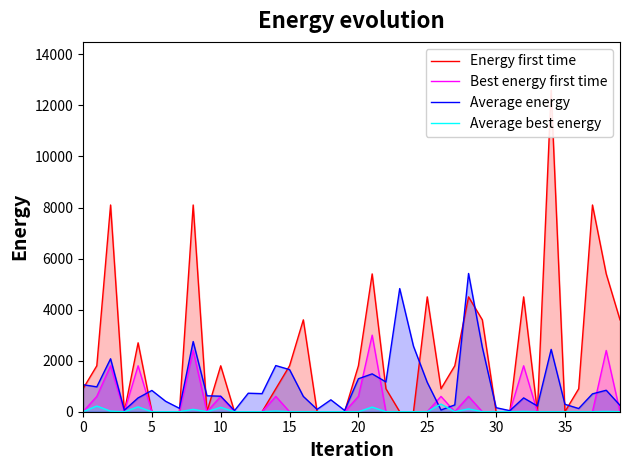

Reading left to right, extract all data points from this chart.

Energy first time: 900.0	1800.0	8100.0	0.0	2700.0	0.0	0.0	0.0	8100.0	0.0	1800.0	0.0	0.0	0.0	900.0	1800.0	3600.0	0.0	0.0	0.0	1800.0	5400.0	900.0	0.0	0.0	4500.0	900.0	1800.0	4500.0	3600.0	0.0	0.0	4500.0	0.0	12600.0	0.0	900.0	8100.0	5400.0	3600.0
Best energy first time: 0.0	600.0	1800.0	0.0	1800.0	0.0	0.0	0.0	2400.0	0.0	600.0	0.0	0.0	0.0	600.0	0.0	0.0	0.0	0.0	0.0	600.0	3000.0	0.0	0.0	0.0	0.0	600.0	0.0	600.0	0.0	0.0	0.0	1800.0	0.0	0.0	0.0	0.0	0.0	2400.0	0.0
Average energy: 1058.3	975.0	2075.0	58.3	541.7	833.3	408.3	133.3	2750.0	625.0	608.3	41.7	725.0	708.3	1808.3	1650.0	600.0	91.7	466.7	50.0	1291.7	1483.3	1166.7	4825.0	2566.7	1150.0	66.7	266.7	5416.7	2525.0	158.3	41.7	541.7	225.0	2441.7	291.7	125.0	700.0	841.7	250.0
Average best energy: 0.0	222.2	22.5	0.0	190.8	0.0	0.0	0.0	93.3	0.0	169.9	0.0	0.0	0.0	27.6	0.0	0.0	0.0	0.0	0.0	0.0	182.0	0.0	0.0	0.0	0.0	300.0	0.0	112.6	0.0	0.0	0.0	12.3	0.0	0.0	0.0	0.0	0.0	11.9	0.0